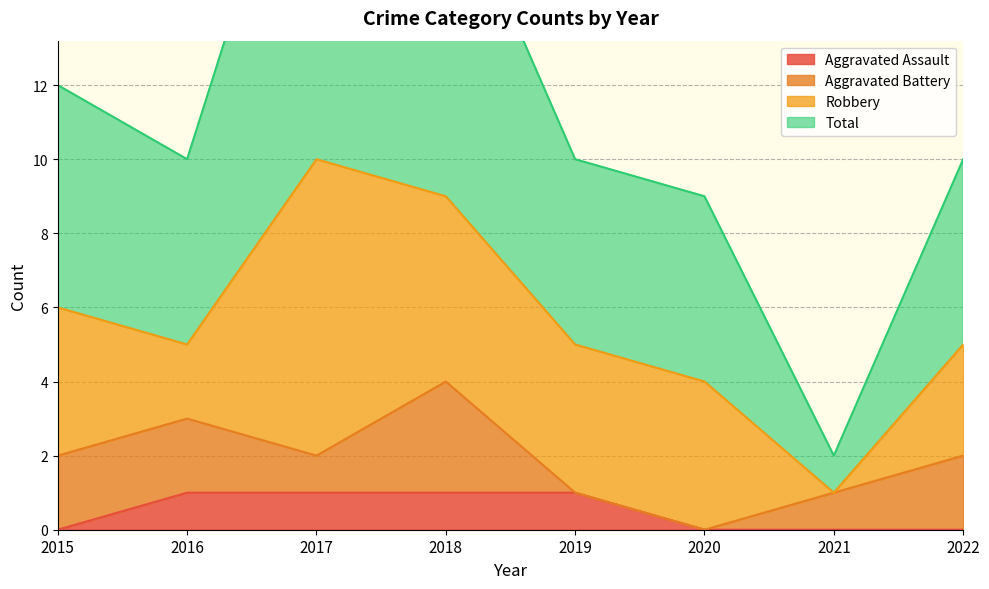

What is the difference between the Aggravated Assault values at 2018 and 2022?

1